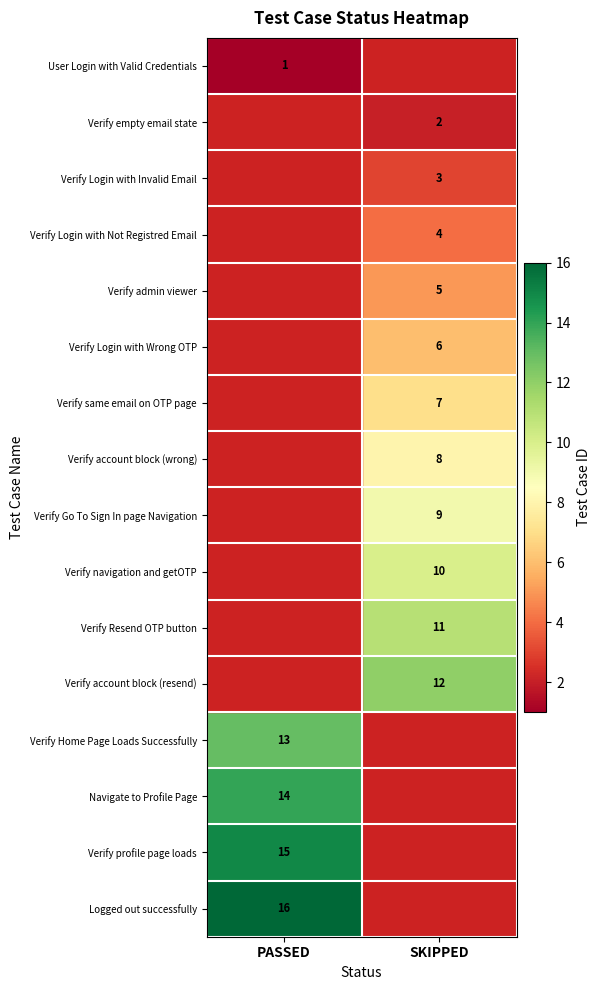

What is the difference between the highest and lowest values at PASSED?

15.0